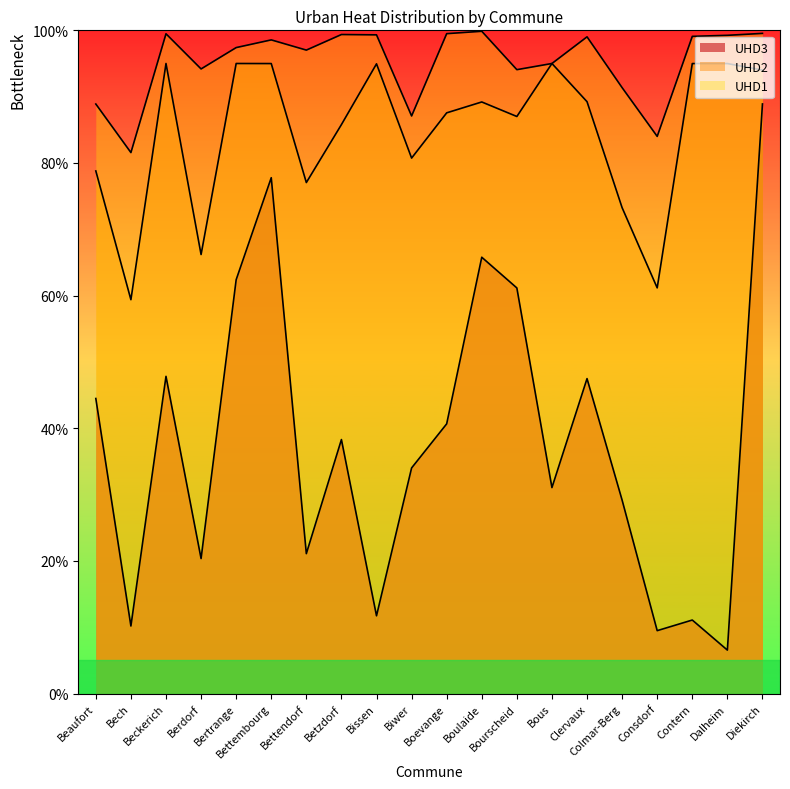

Does the chart display data point markers on the line(s)?

No